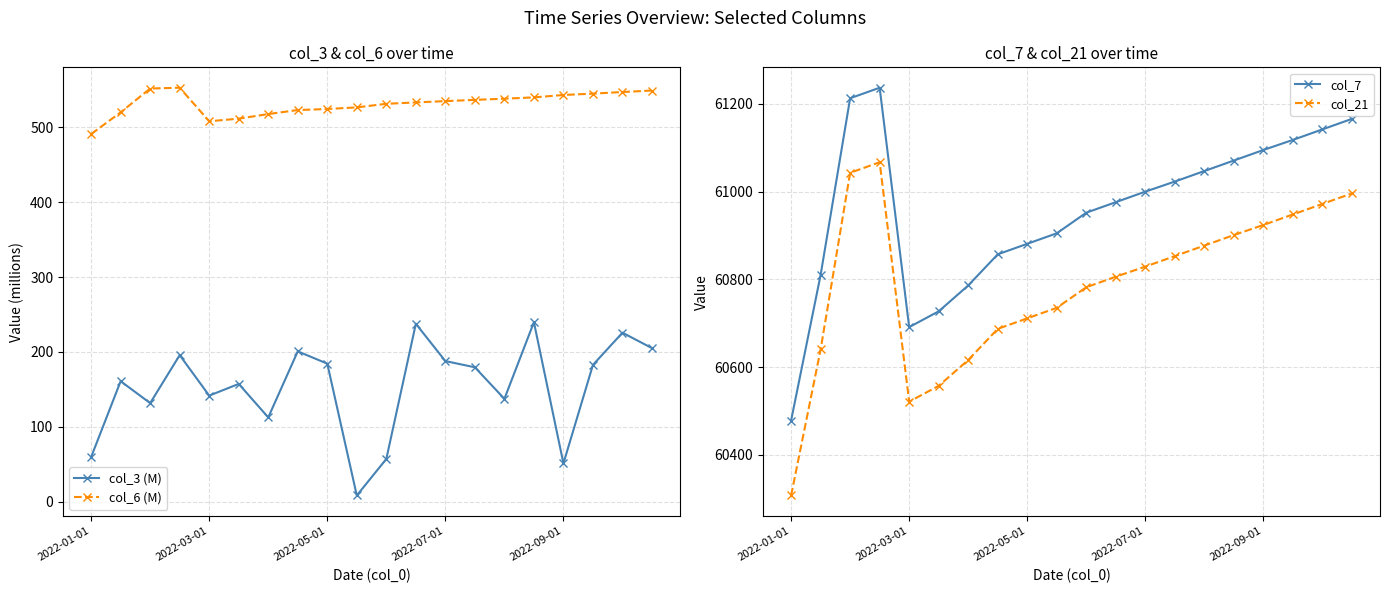

How many values in the col_7 series exceed 61000?

9